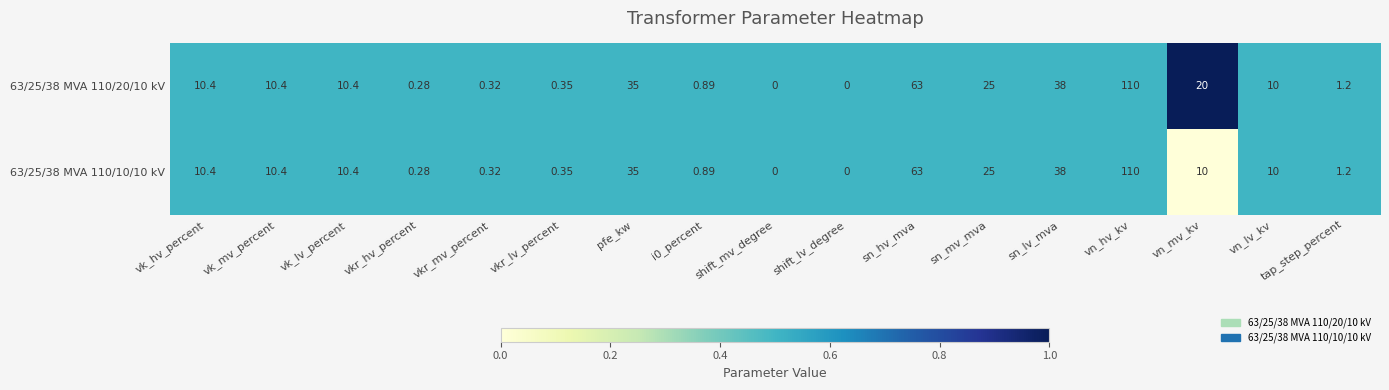

At which category is the sum across all series the highest?

vn_hv_kv